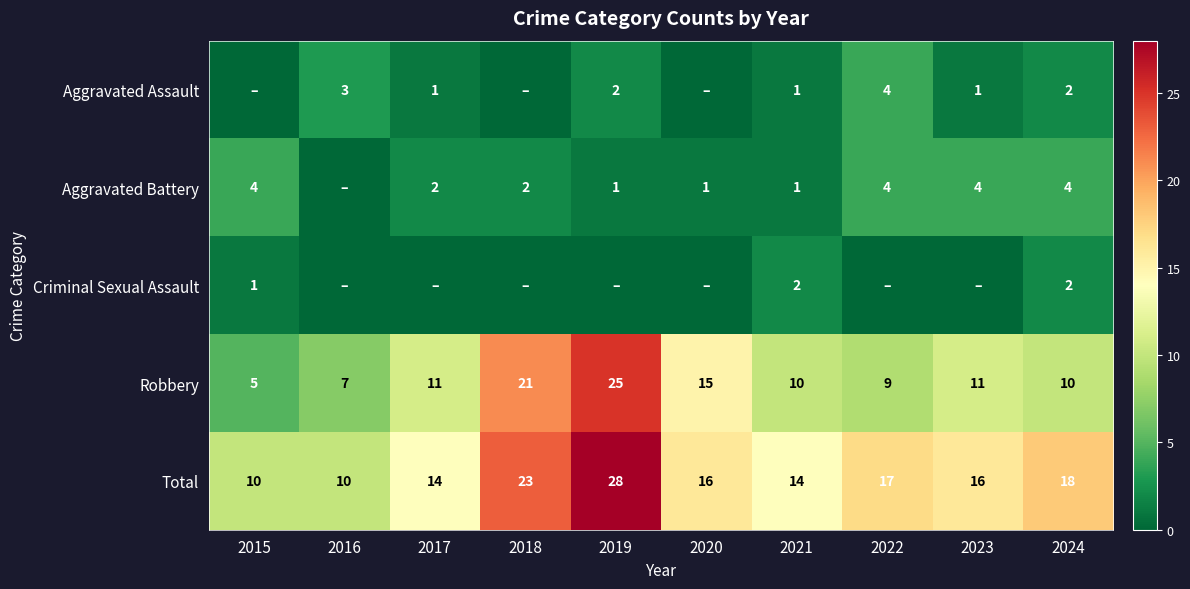

At which label is Total closest to 19?

2024